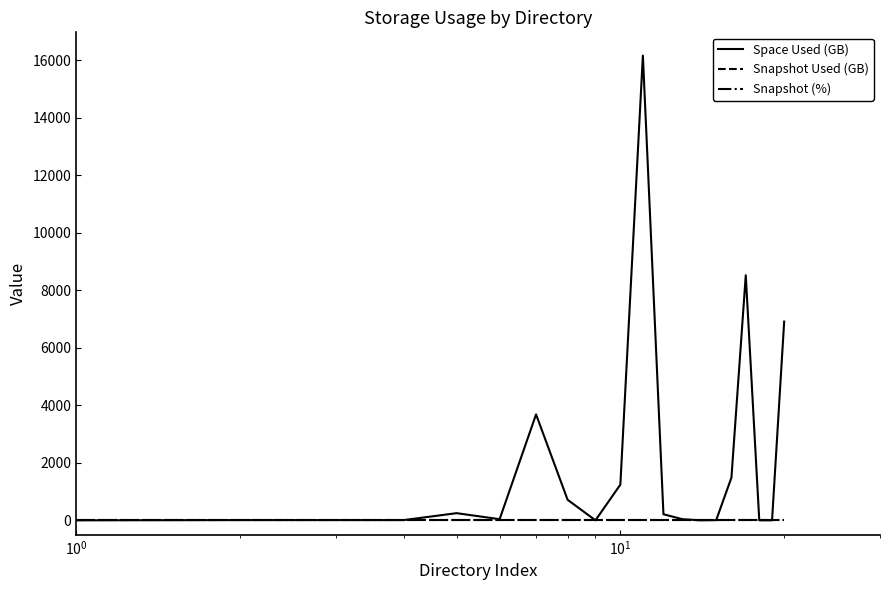

Is this an area chart (filled region under the line)?

No